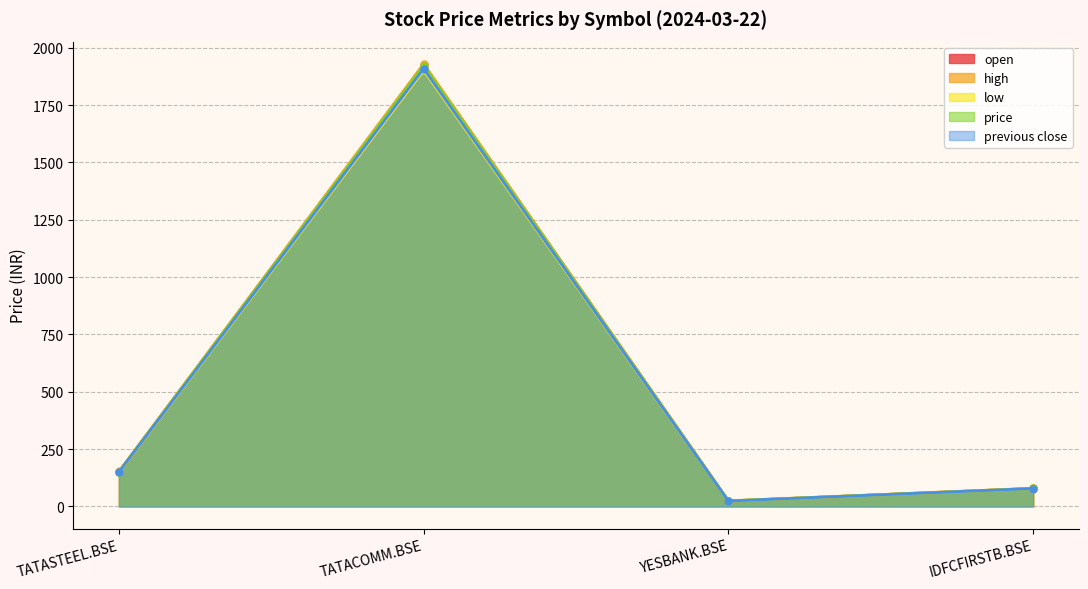

Where does the previous close series first go above 150?

TATASTEEL.BSE